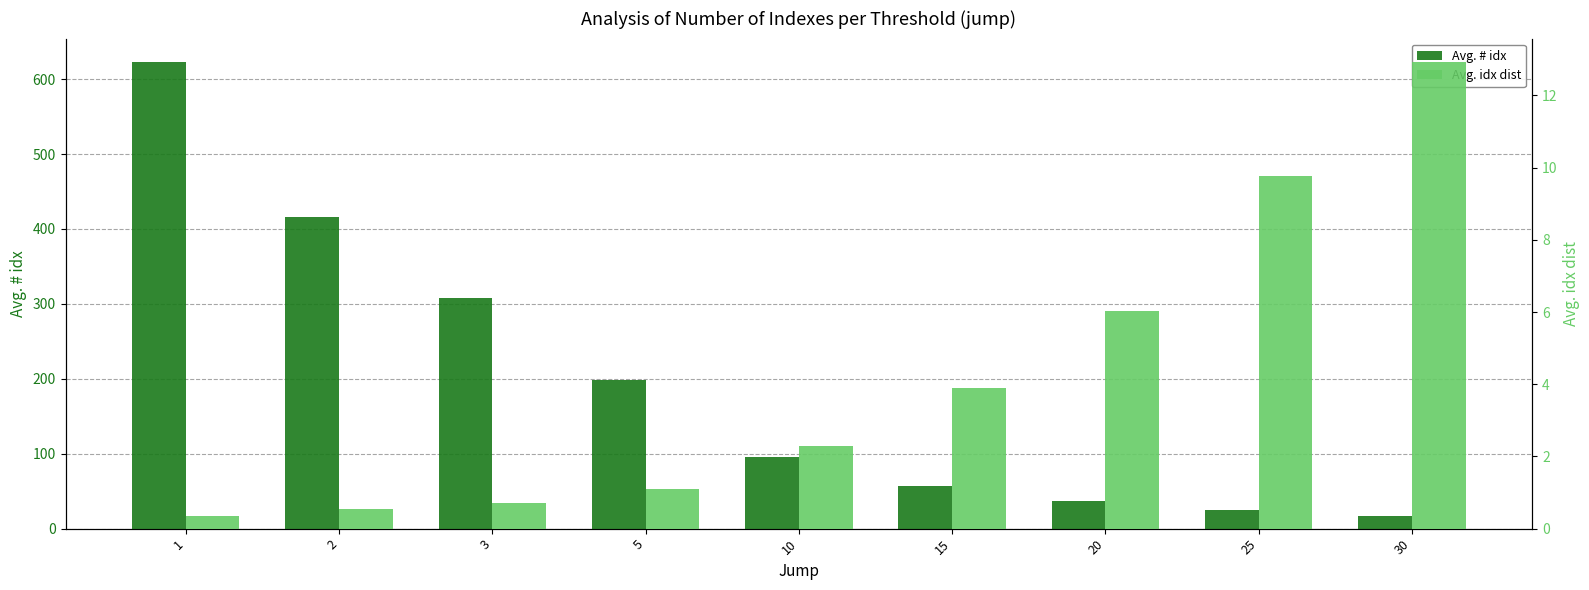

How many bars are there in total?

18